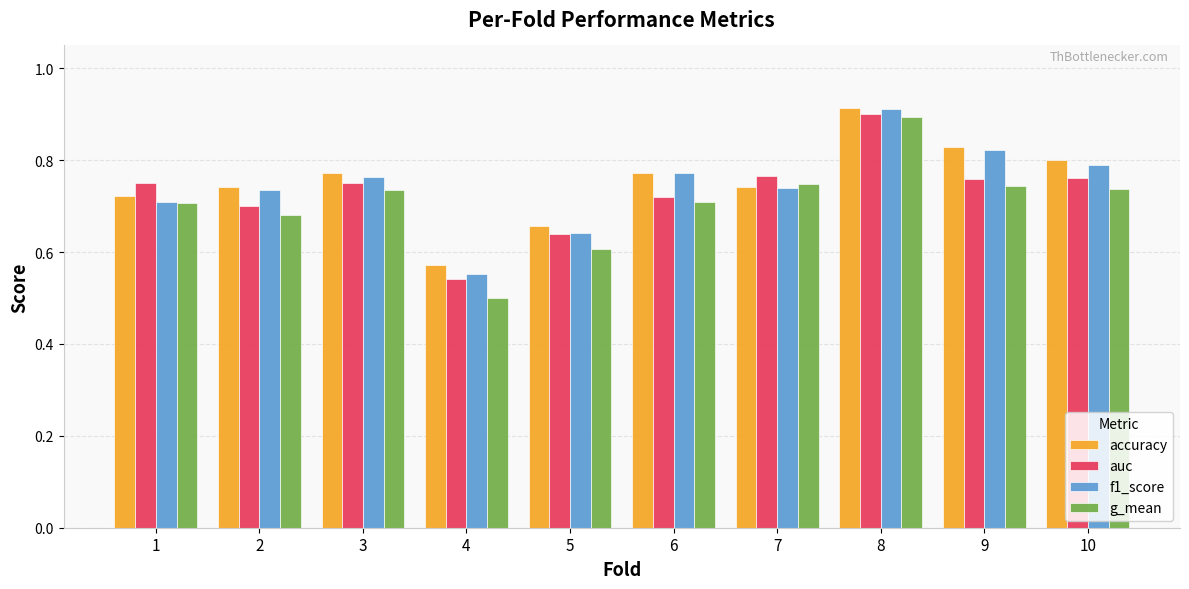

What is the total value across all series at 3?

3.0